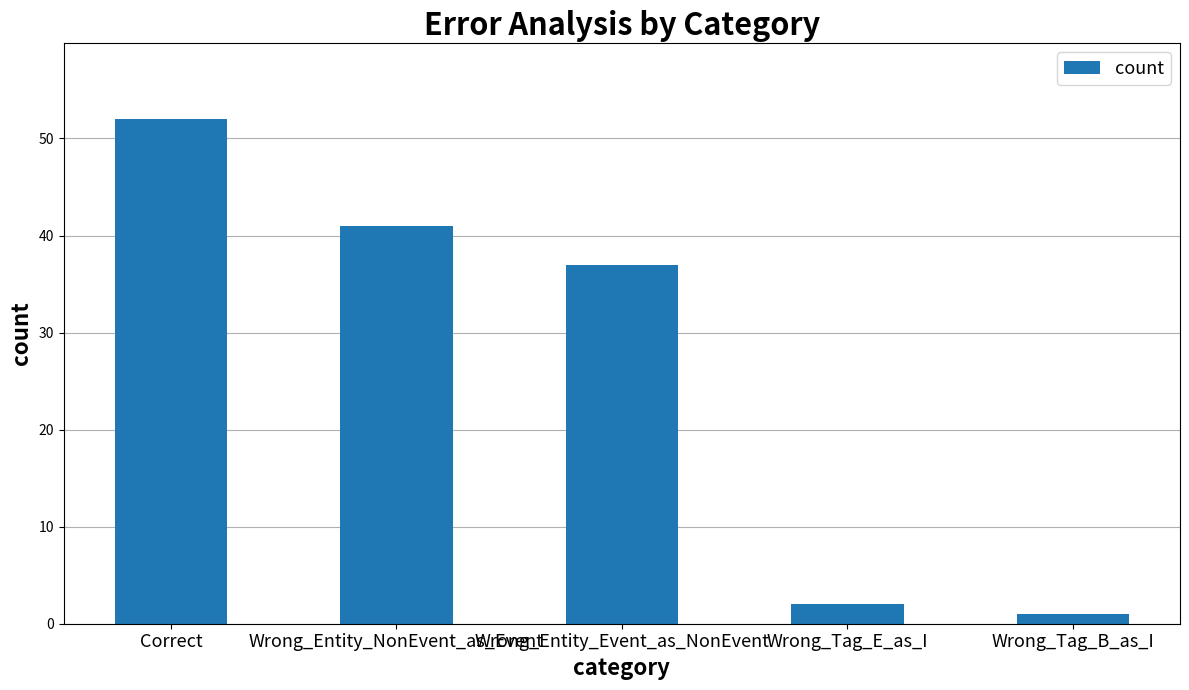

What position from the right is Correct?

5